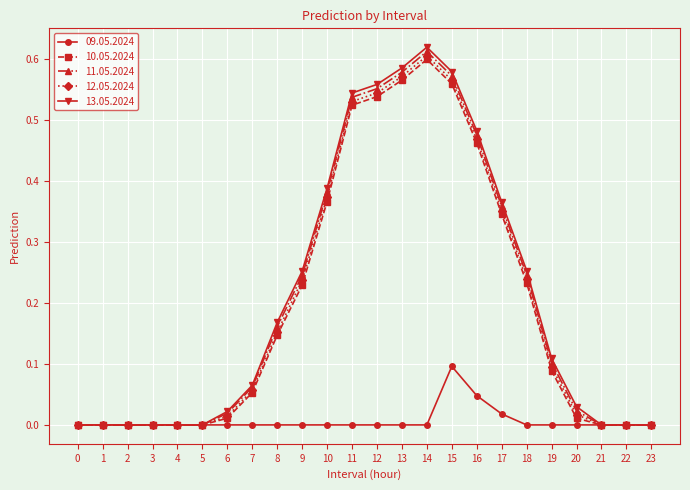

Is the value of 11.05.2024 at 7 greater than the value of 12.05.2024 at 2?

Yes